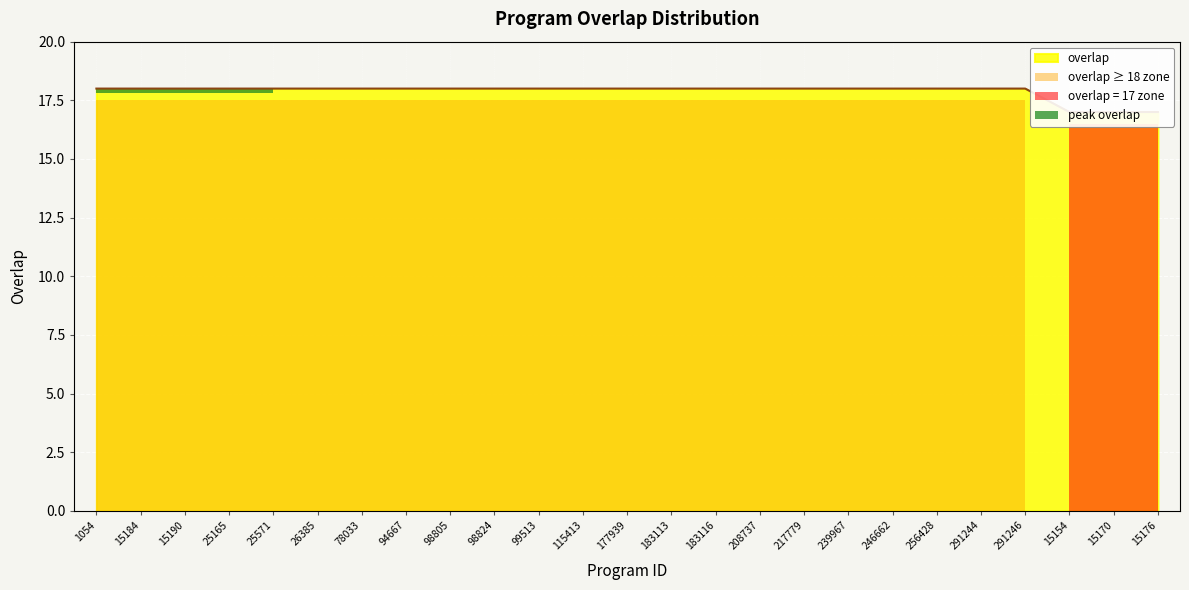

What is the greatest value displayed?

18